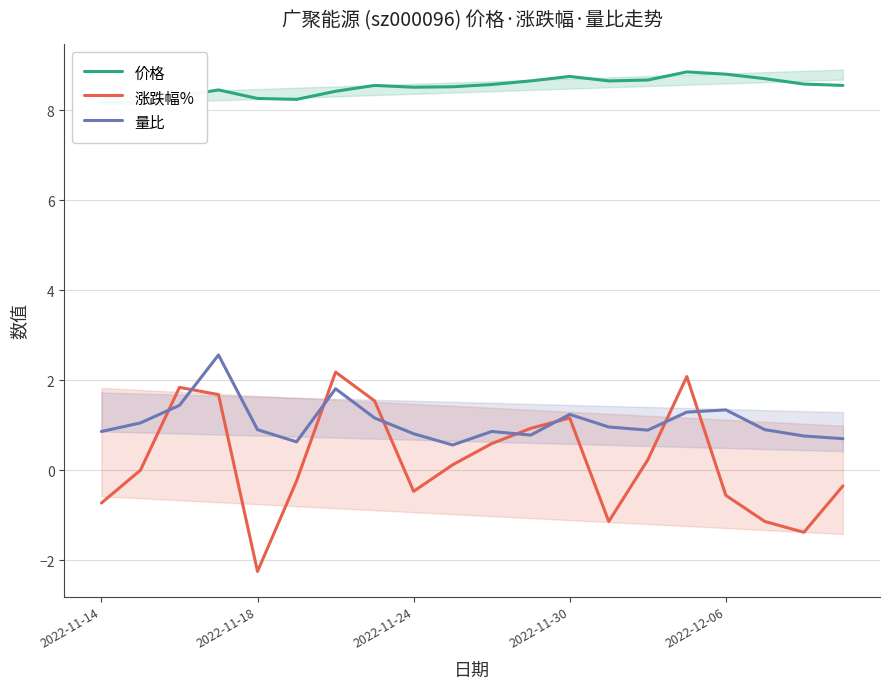

The value of 价格 at 18 is 8.6. True or false?

True